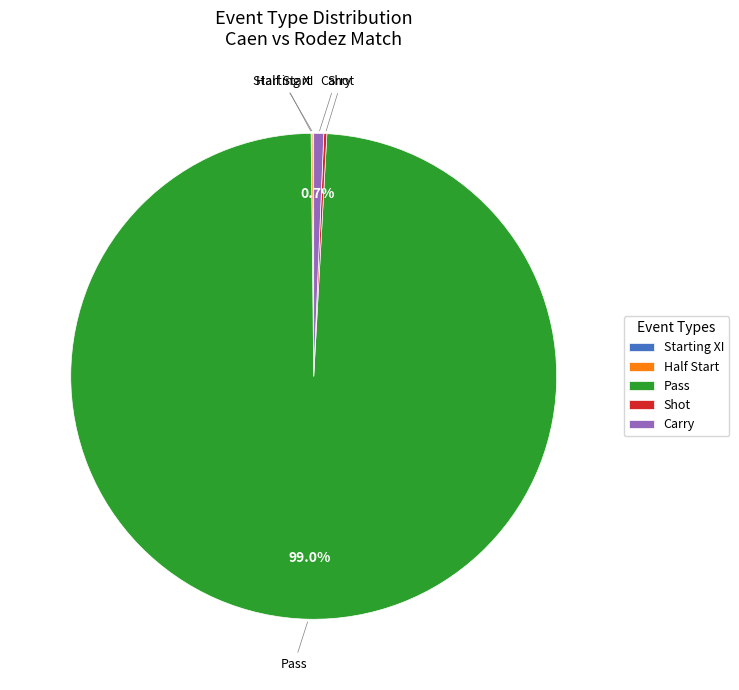

What portion of the pie excludes Carry?

99.3%